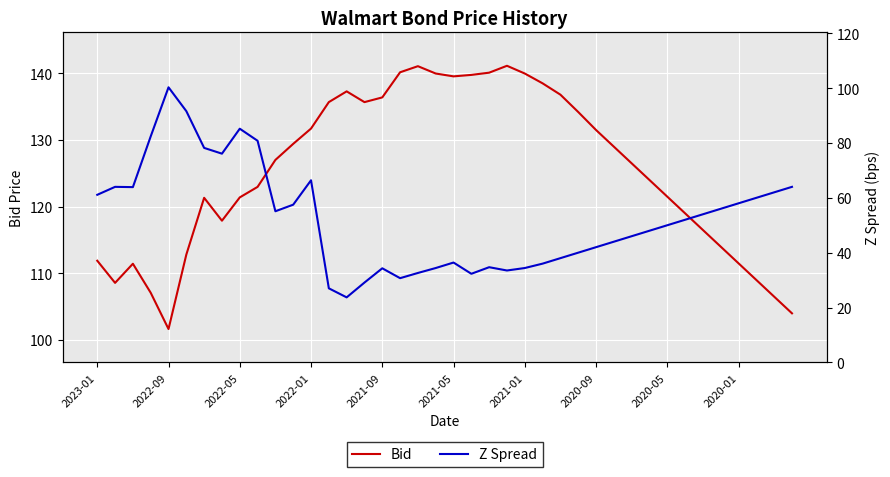

Which series has the largest range (max minus min)?

Z Spread